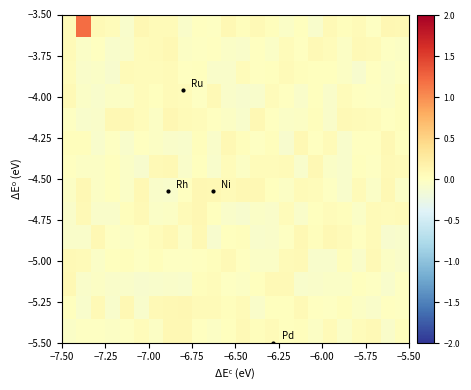

At how many categories does at least one series exceed 0?

24